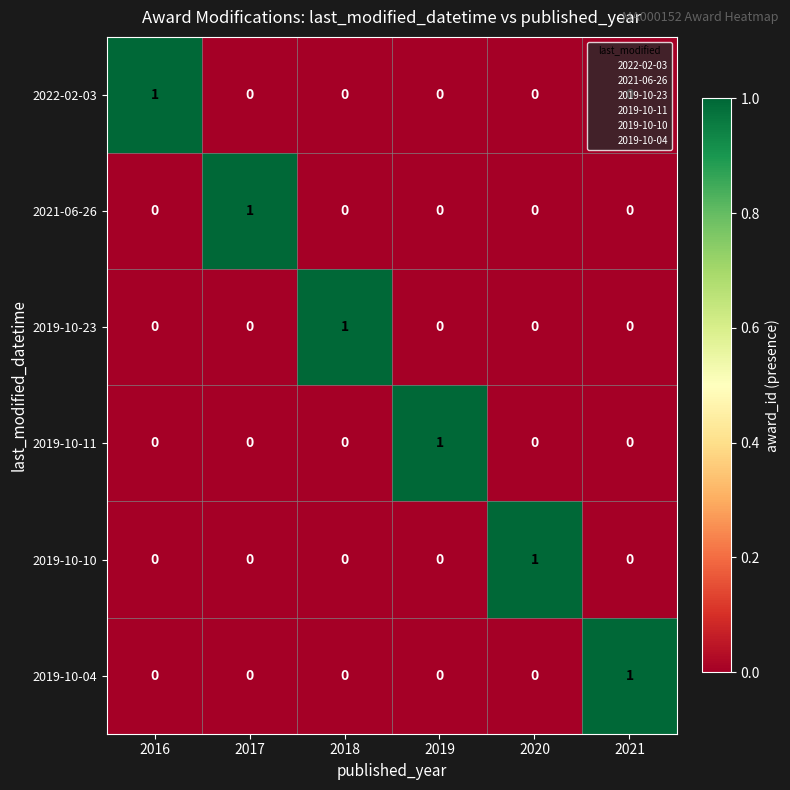

Count the 2019-10-11 values in the range 0 to 1.

6